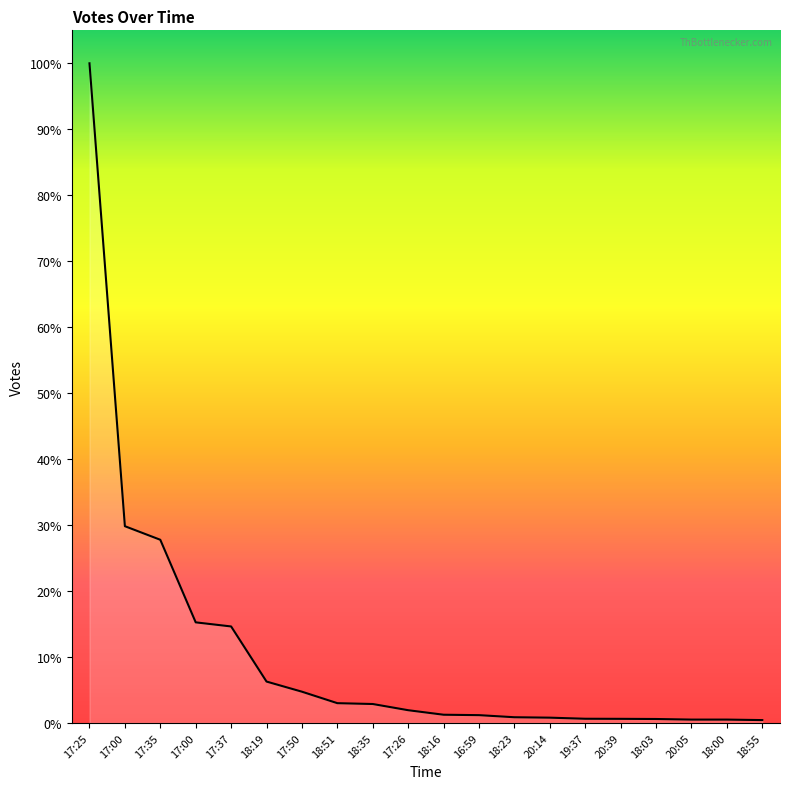

Where does the data first go above 152?

17:25